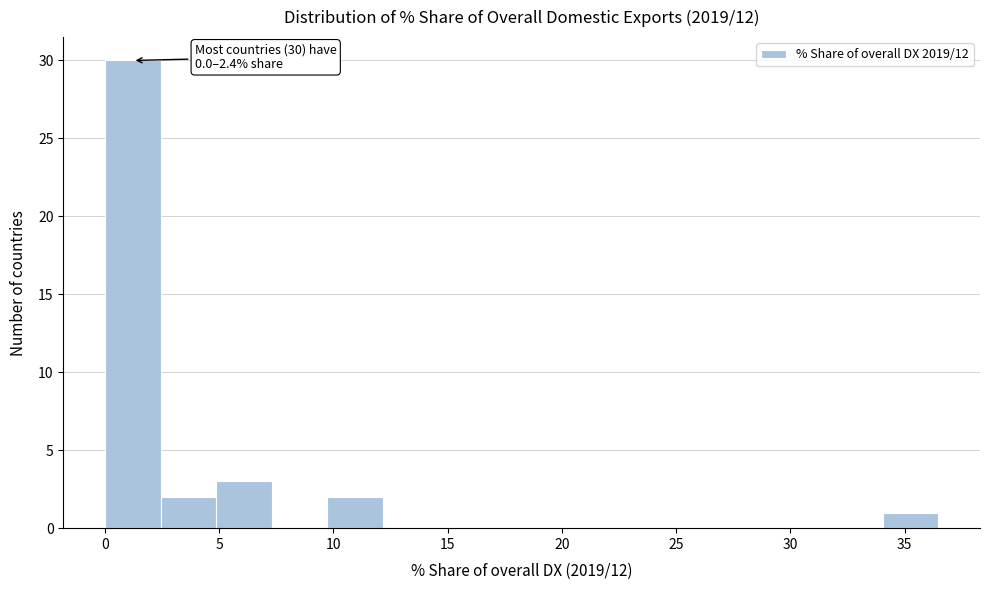

Which range on the x-axis has the tallest bar?

0.0 to 2.5